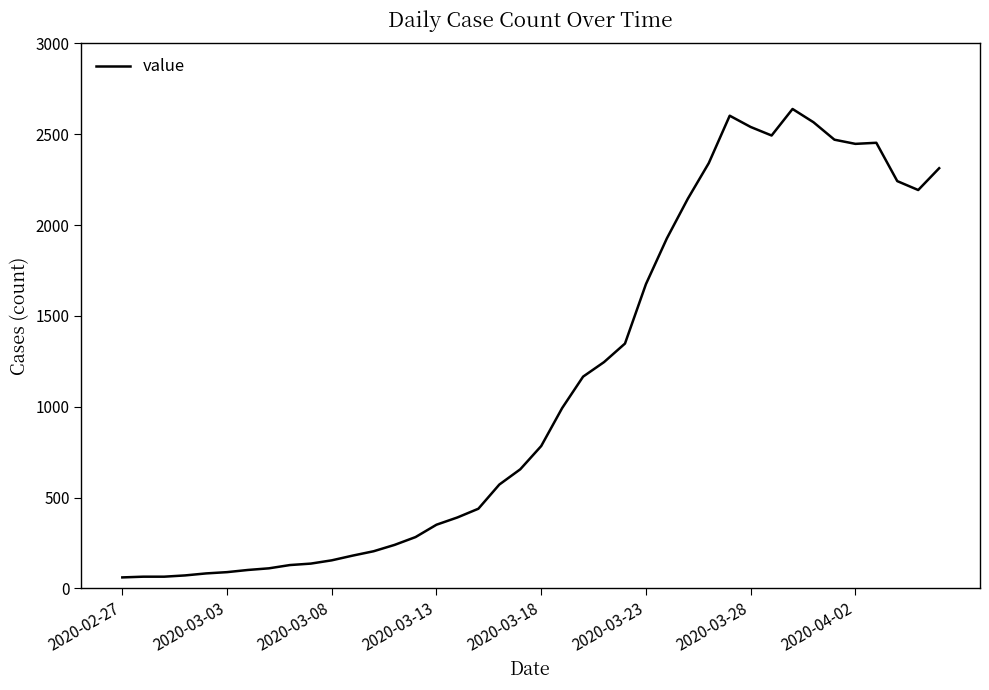

What is the smallest value displayed?

61